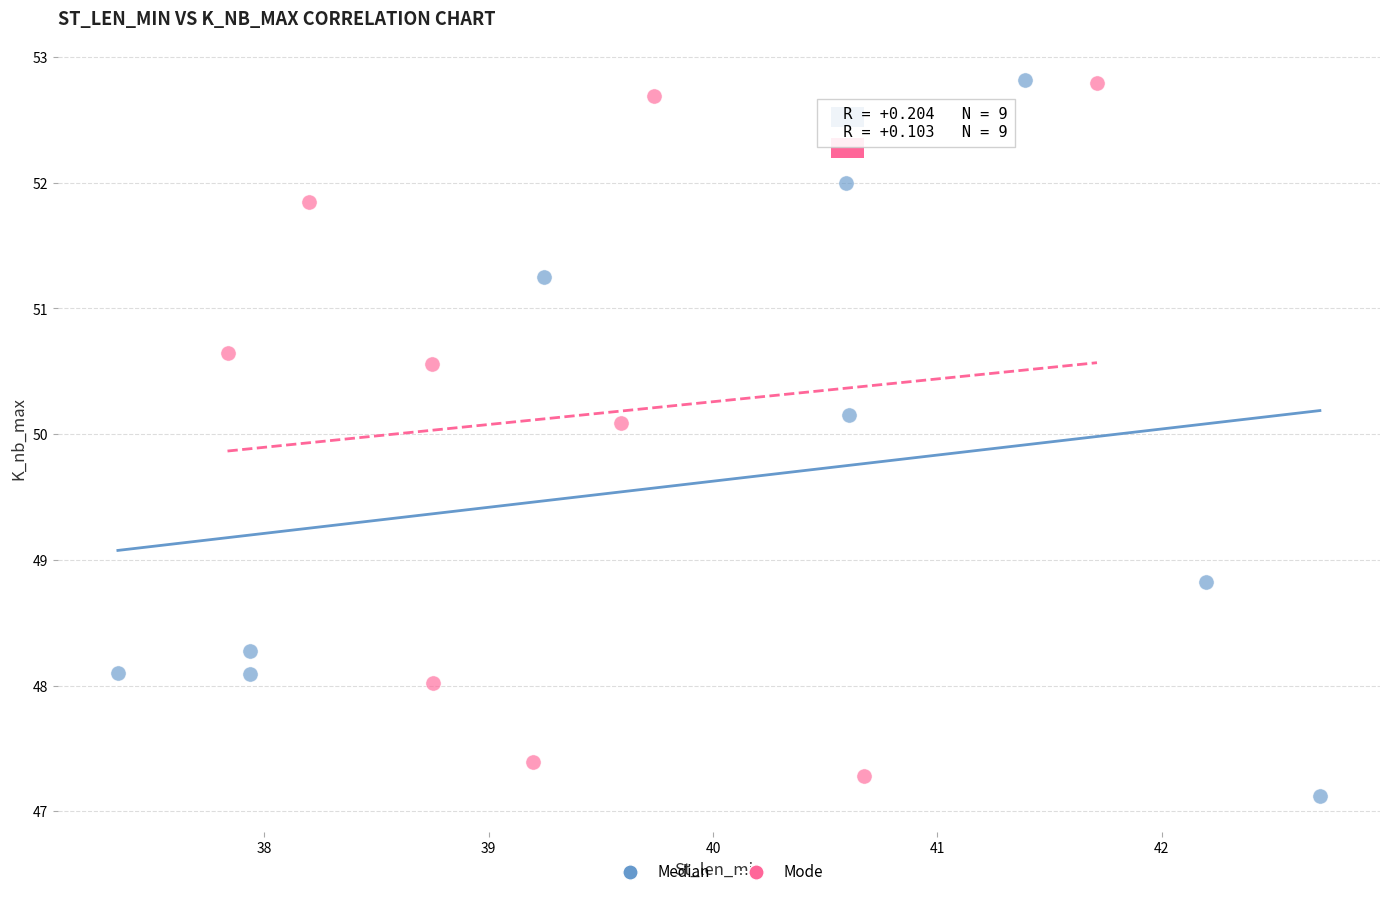

What are all the series names shown in the legend?

Median, Mode